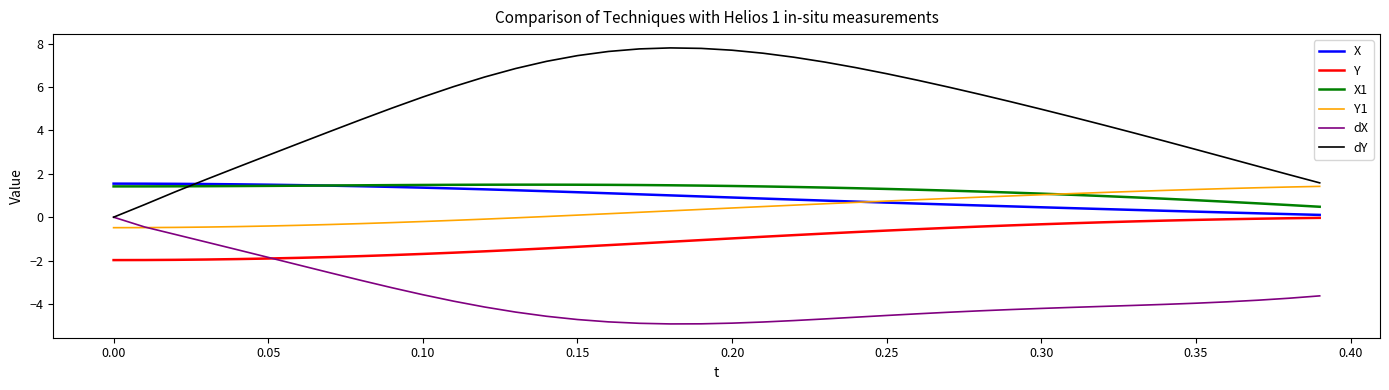

How many intersections are there between Y1 and X1?

1